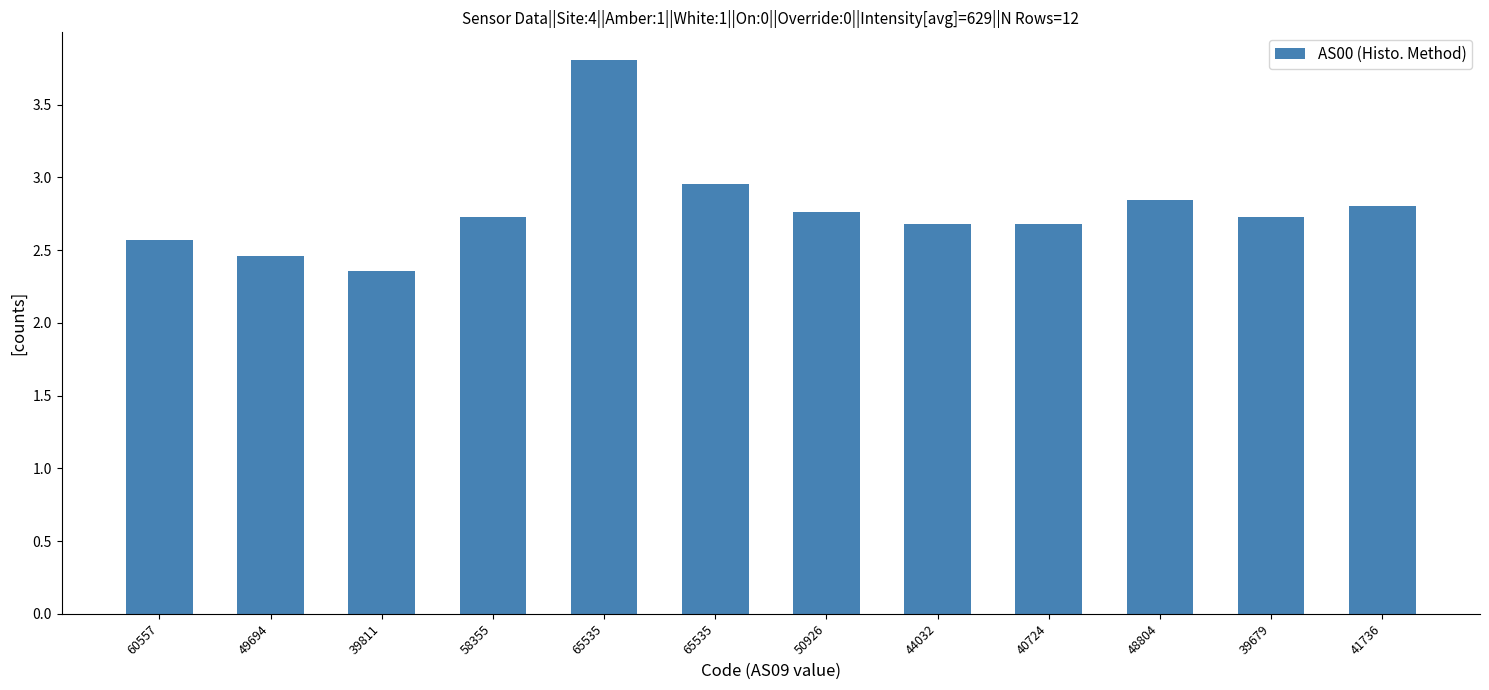

How many categories are shown in the chart?

12